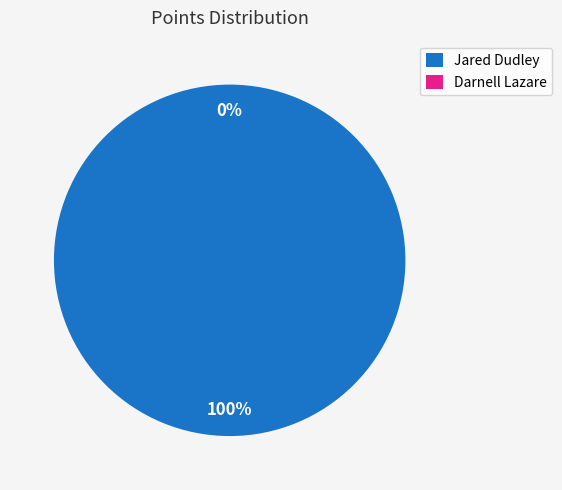

Combined, what portion of the pie is Darnell Lazare and Jared Dudley?

100.0%